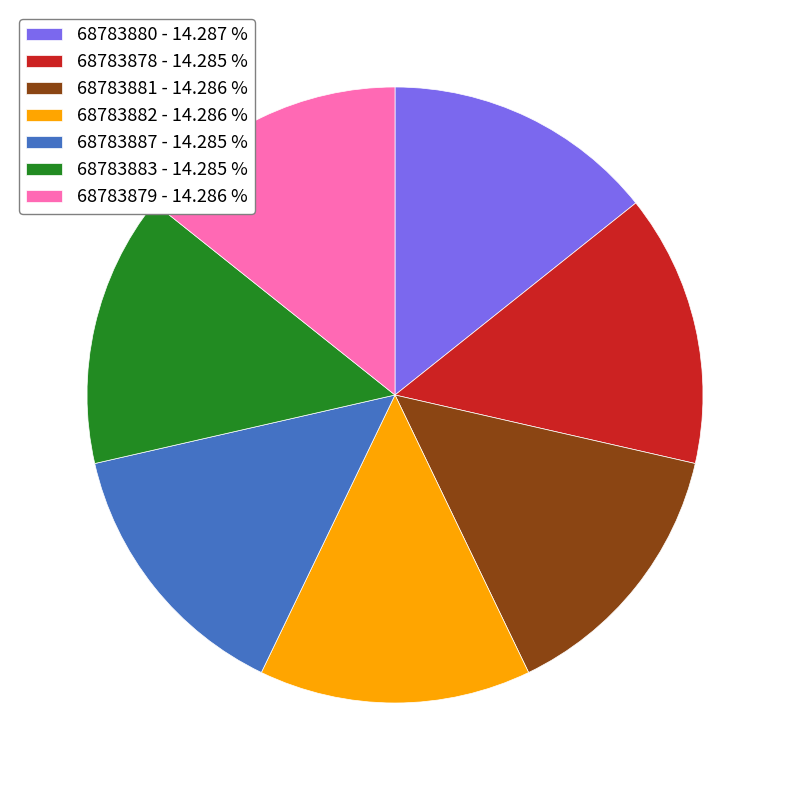

Do 68783881 - 14.286 % and 68783887 - 14.285 % together represent more than half of the pie?

No